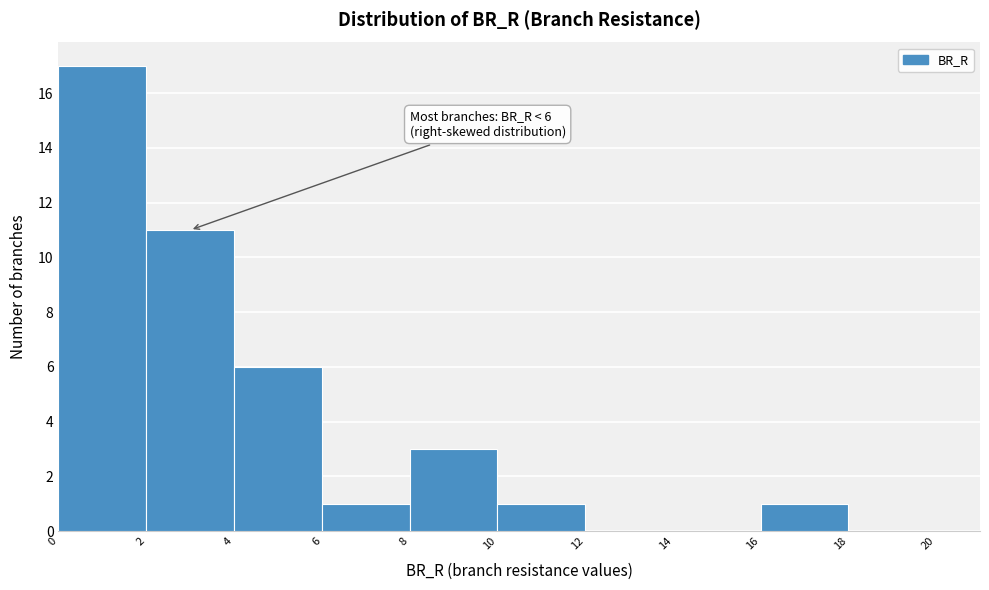

Over which range of the x-axis is the bar tallest?

0 to 2